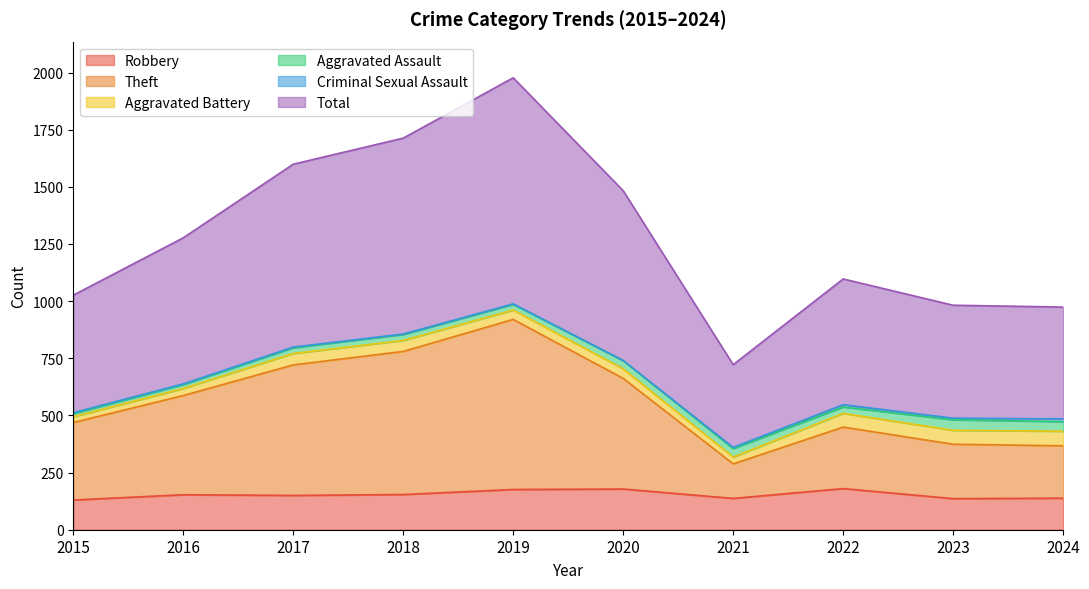

True or false: Robbery and Theft cross at least once.

False